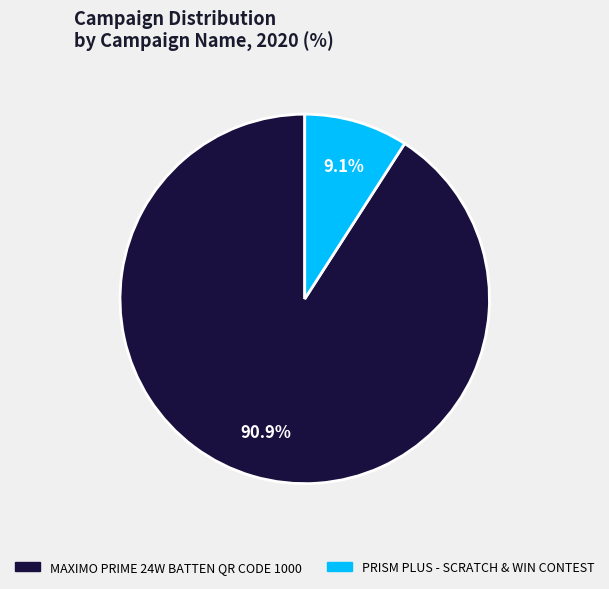

Which has a higher value, MAXIMO PRIME 24W BATTEN QR CODE 1000 or PRISM PLUS - SCRATCH & WIN CONTEST?

MAXIMO PRIME 24W BATTEN QR CODE 1000